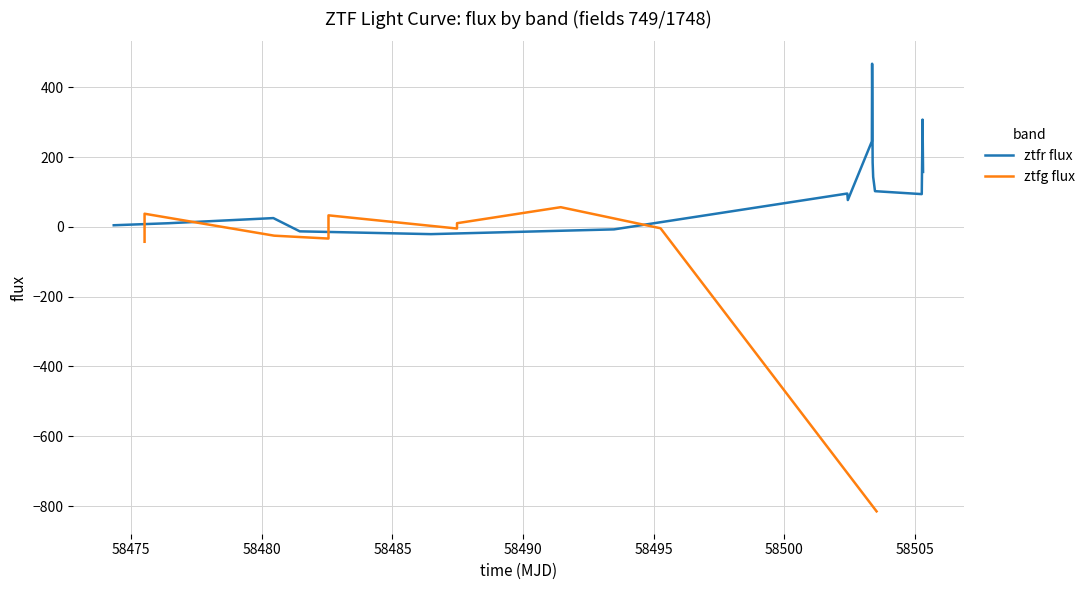

At how many categories does at least one series exceed -716?

18